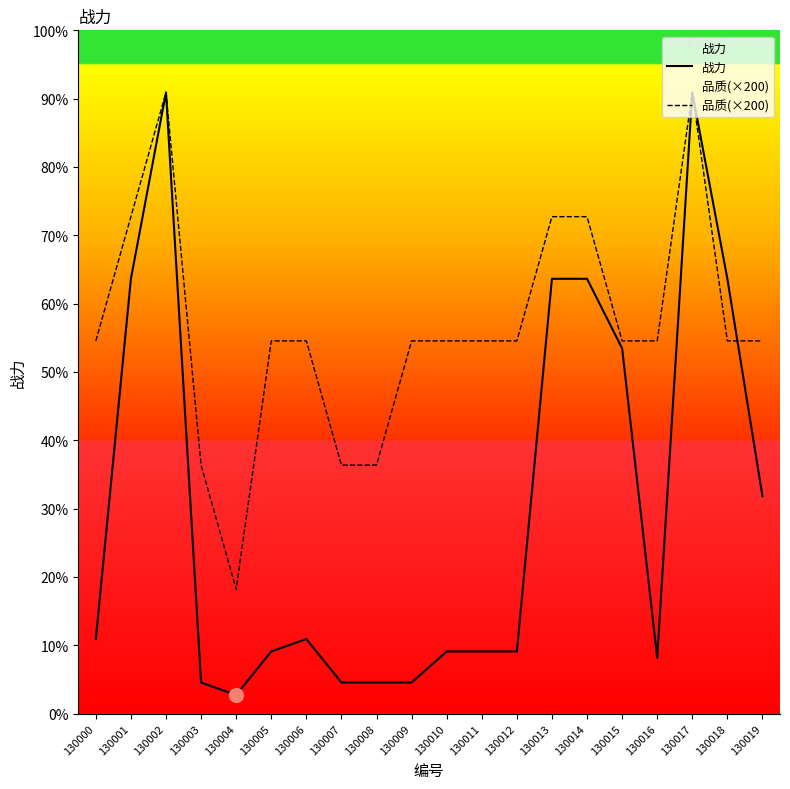

What is the value of the 品质(×200) point at the 15th from the left?

800